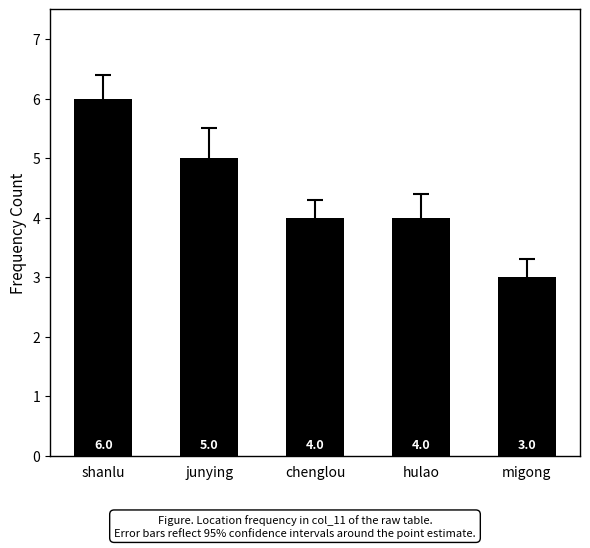

Read the value at hulao.

4